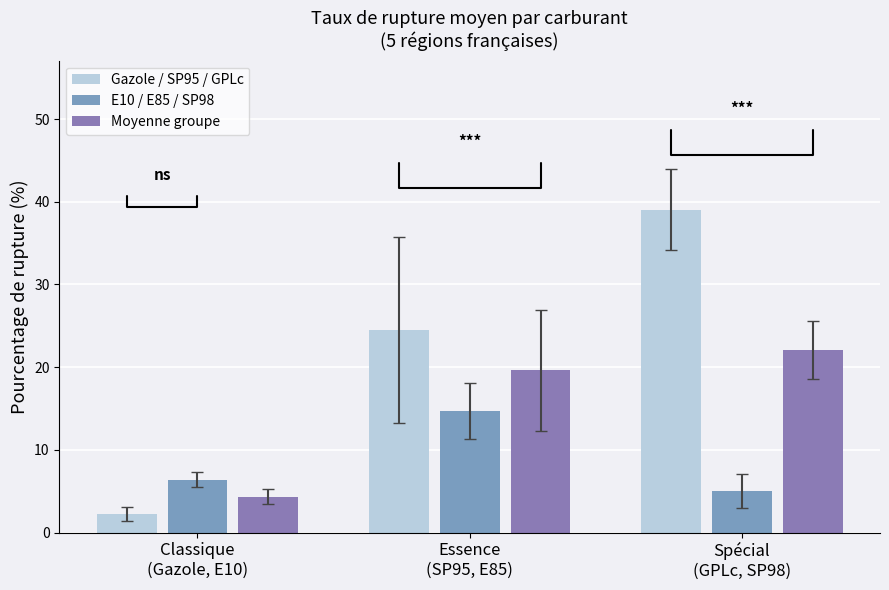

Are the bars horizontal?

No